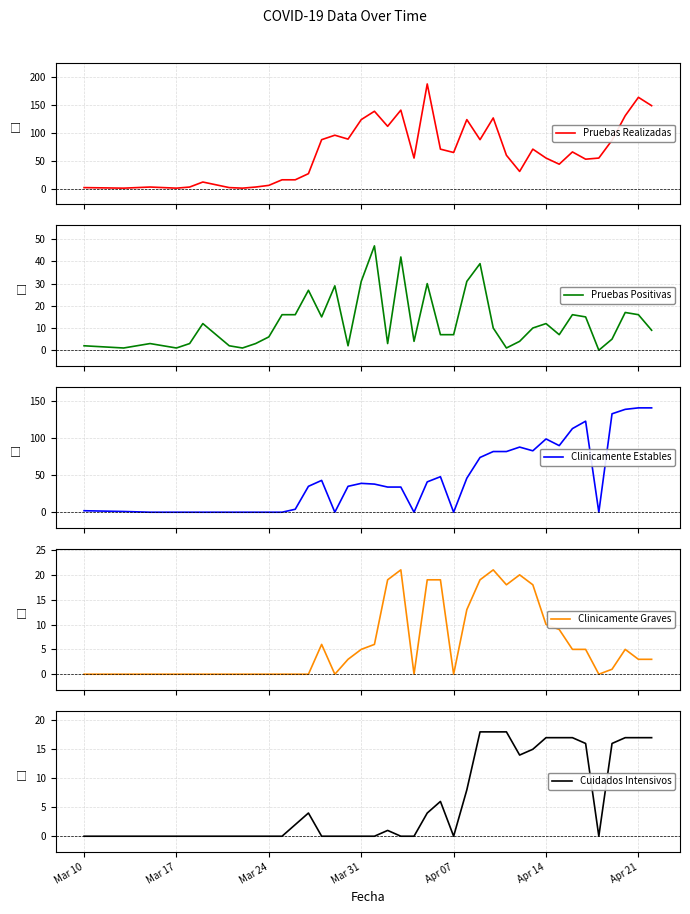

Reading left to right, extract all data points from this chart.

Pruebas Realizadas: 2	1	3	2	1	3	12	2	1	3	6	16	16	27	88	96	89	124	139	112	141	55	188	71	65	124	88	127	60	31	71	55	44	66	53	55	87	131	164	149
Pruebas Positivas: 2	1	3	2	1	3	12	2	1	3	6	16	16	27	15	29	2	31	47	3	42	4	30	7	7	31	39	10	1	4	10	12	7	16	15	0	5	17	16	9
Clinicamente Estables: 2	1	0	0	0	0	0	0	0	0	0	0	4	35	43	0	35	39	38	34	34	0	41	48	0	46	74	82	82	88	83	99	90	113	123	0	133	139	141	141
Clinicamente Graves: 0	0	0	0	0	0	0	0	0	0	0	0	0	0	6	0	3	5	6	19	21	0	19	19	0	13	19	21	18	20	18	10	9	5	5	0	1	5	3	3
Cuidados Intensivos: 0	0	0	0	0	0	0	0	0	0	0	0	2	4	0	0	0	0	0	1	0	0	4	6	0	8	18	18	18	14	15	17	17	17	16	0	16	17	17	17